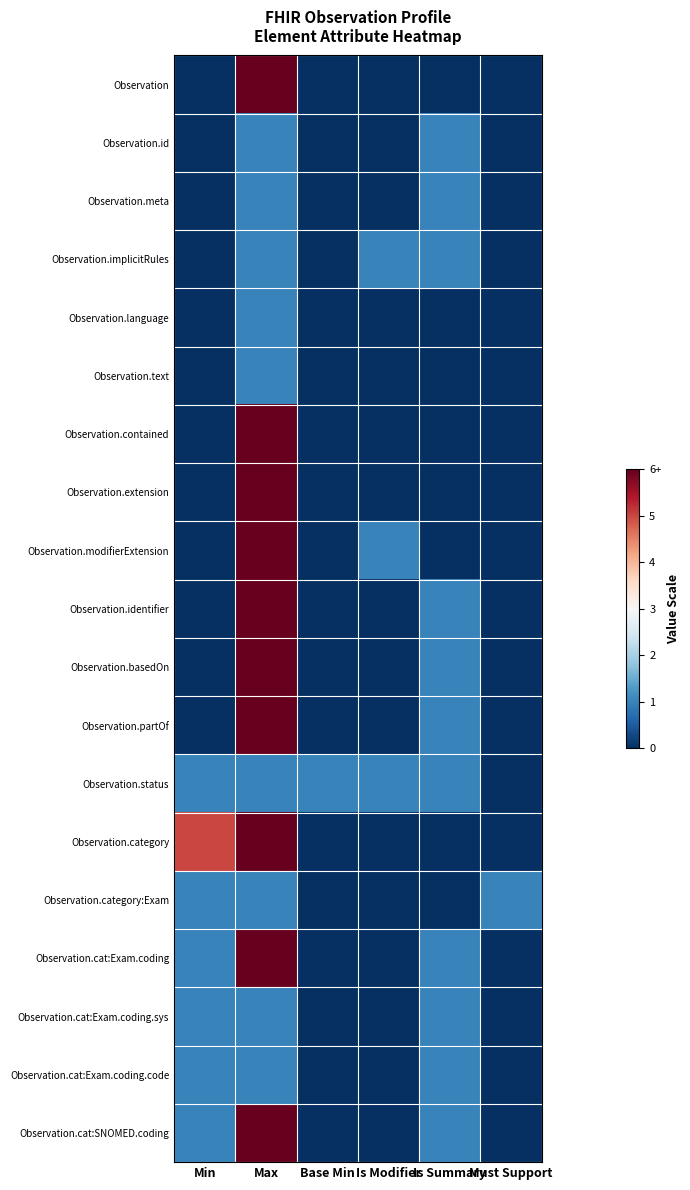

How many series are shown in this chart?

19